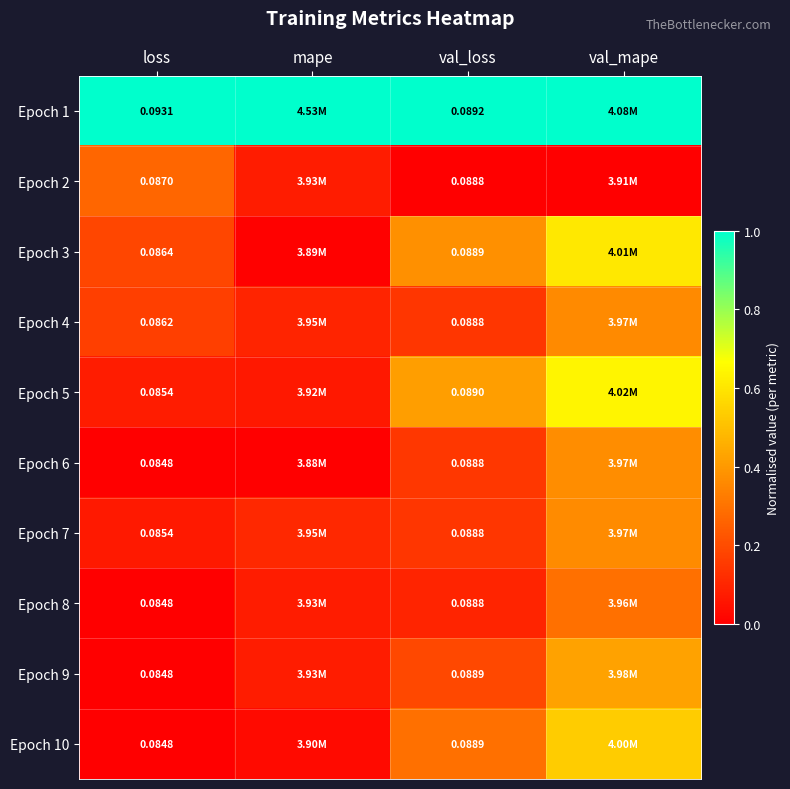

Is the value of Epoch 1 at val_loss greater than the value of Epoch 9 at val_loss?

Yes